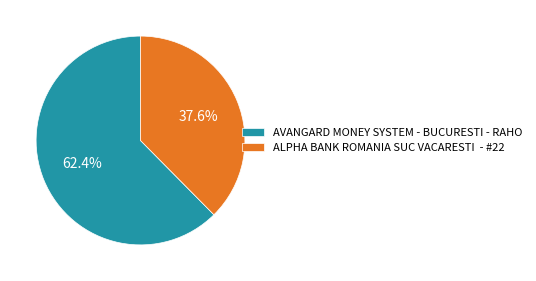

To the nearest percent, what is the difference between the largest and smallest slice percentages?

25%